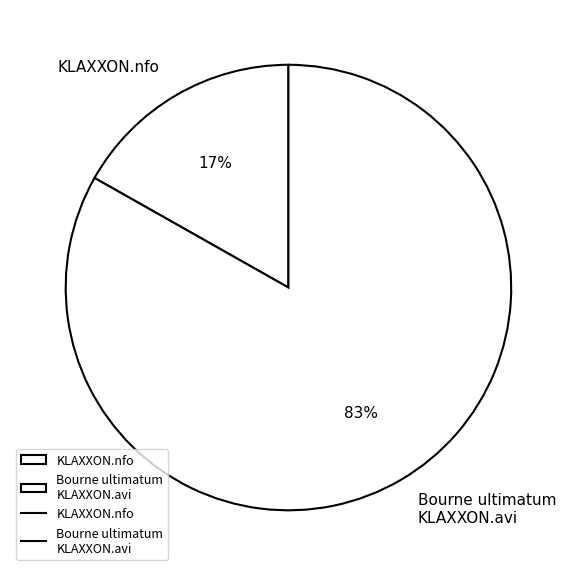

Is the sum of KLAXXON.nfo and Bourne ultimatum KLAXXON.avi greater than half?

Yes